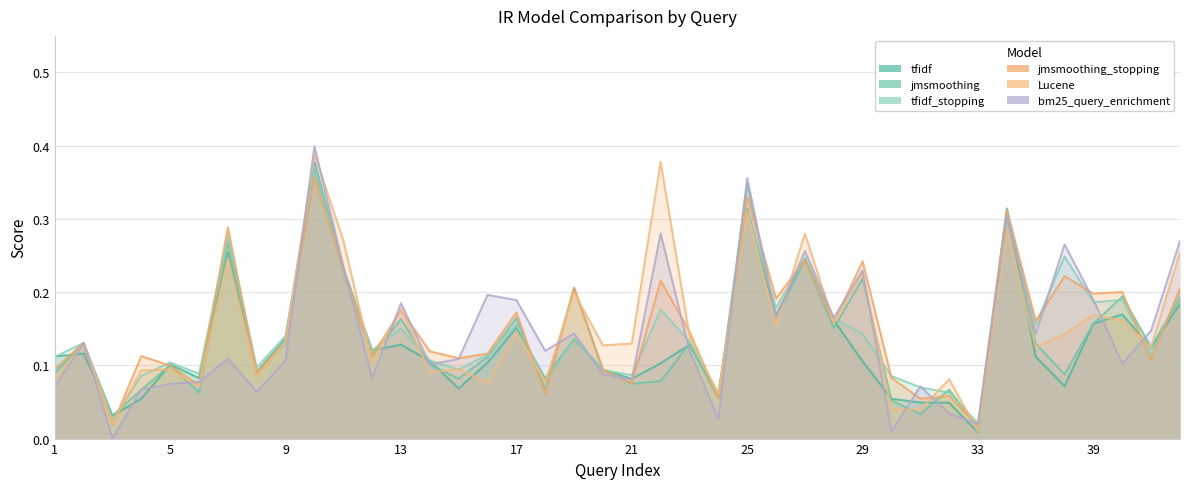

How many intersections are there between Lucene and jmsmoothing?

21